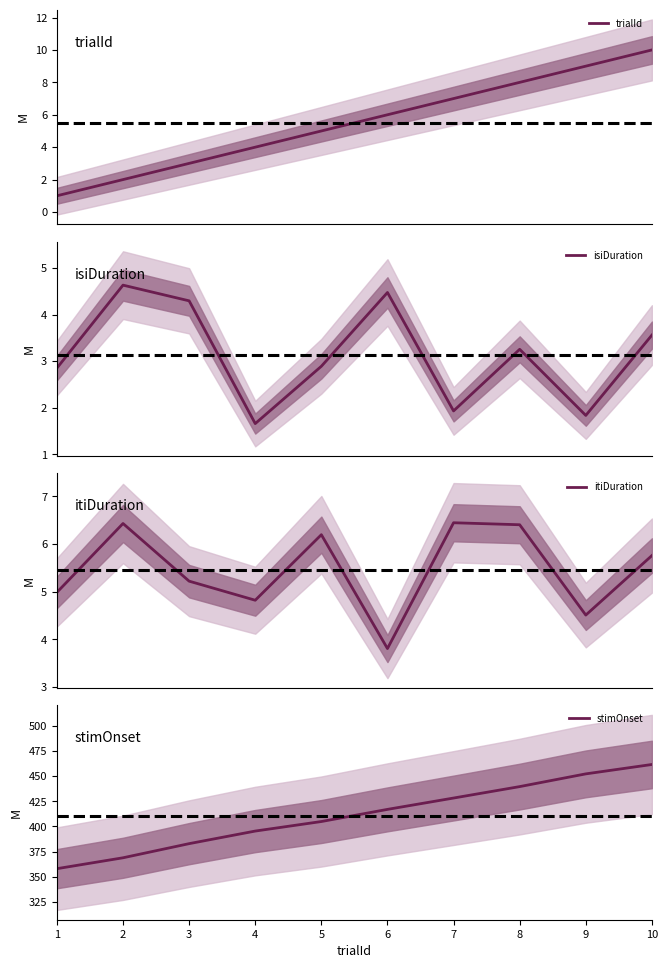

What is the total value across all series at 3?

395.4